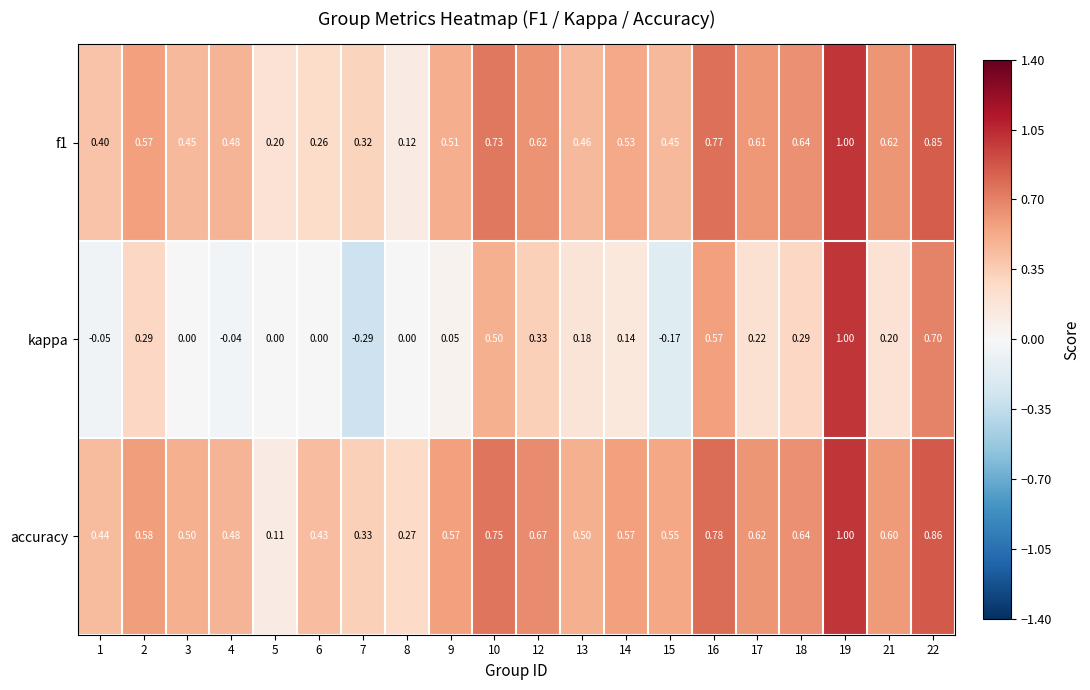

Which series changed the most between 7 and 10?

kappa